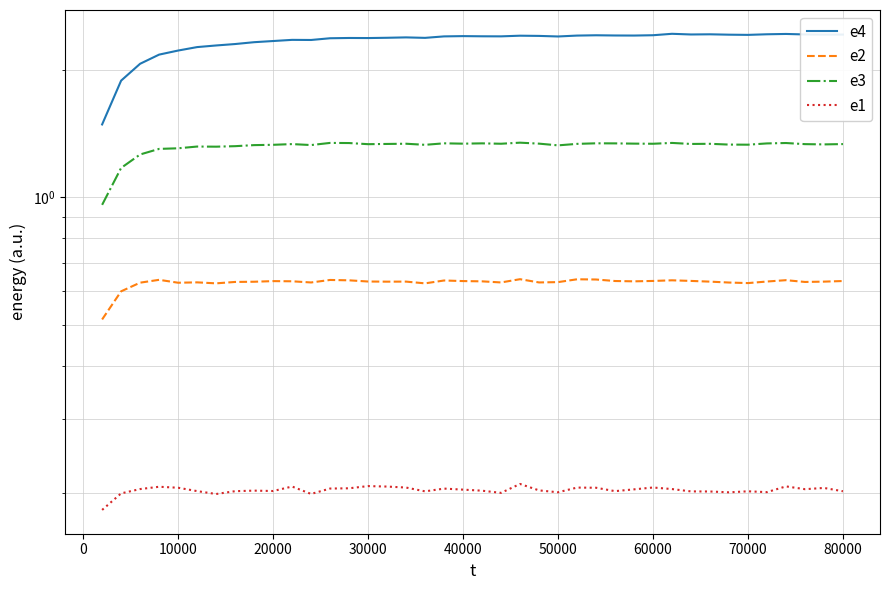

True or false: e4 and e3 cross at least once.

False